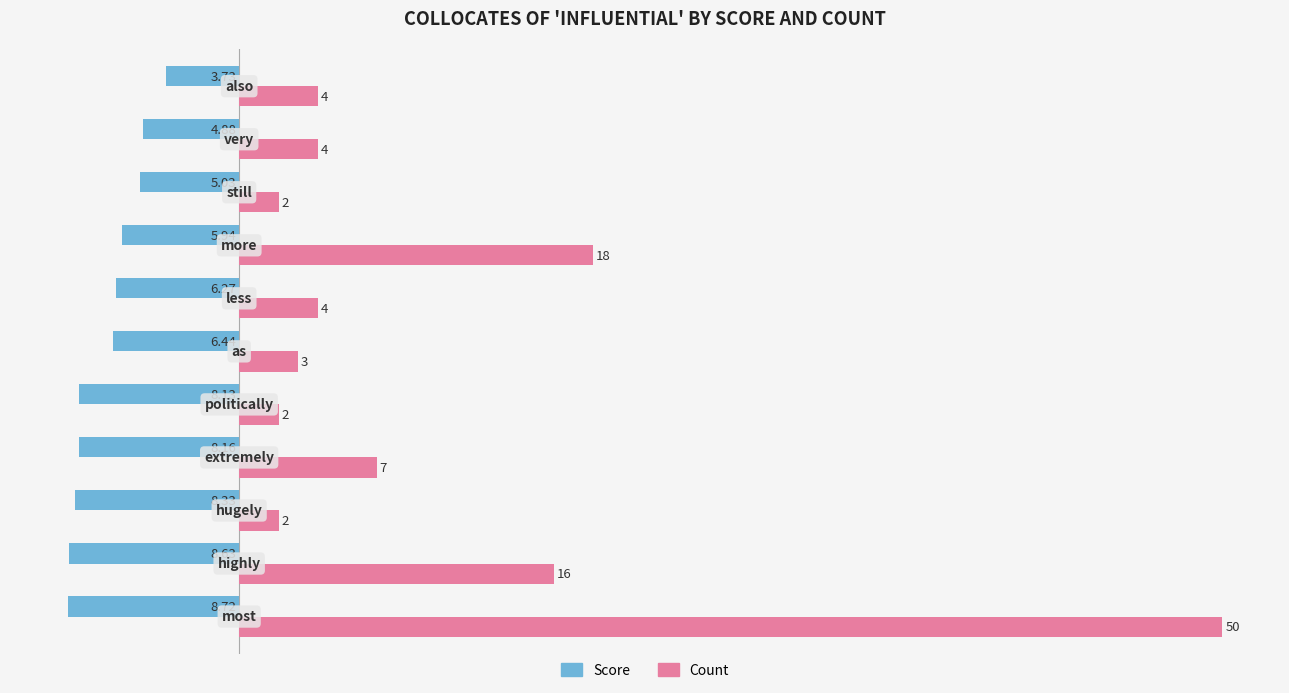

How many categories are shown in the chart?

11